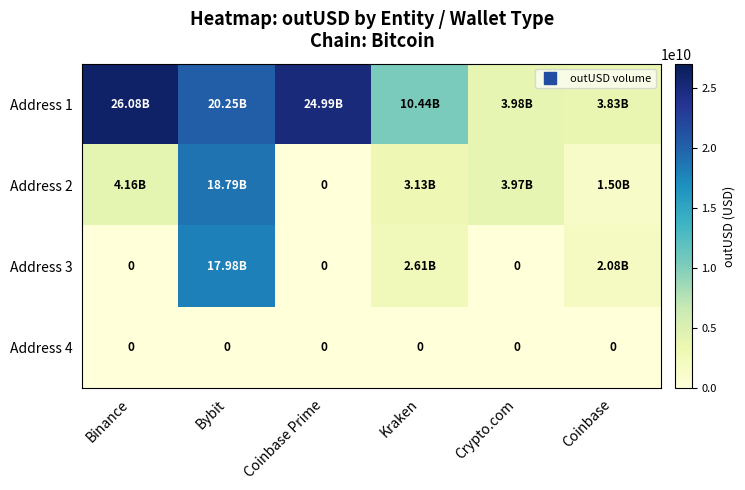

At which label is Address 3 closest to 8989762539?

Kraken